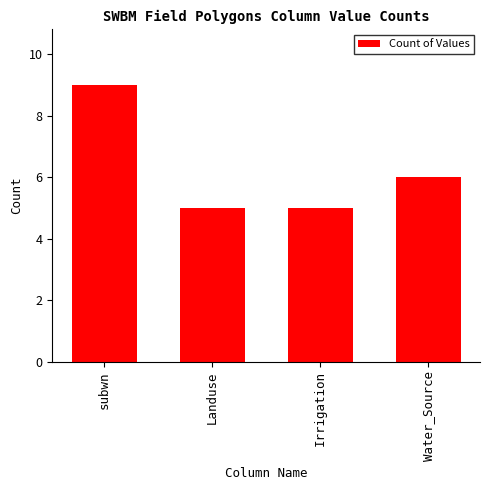

Read the value at Landuse.

5